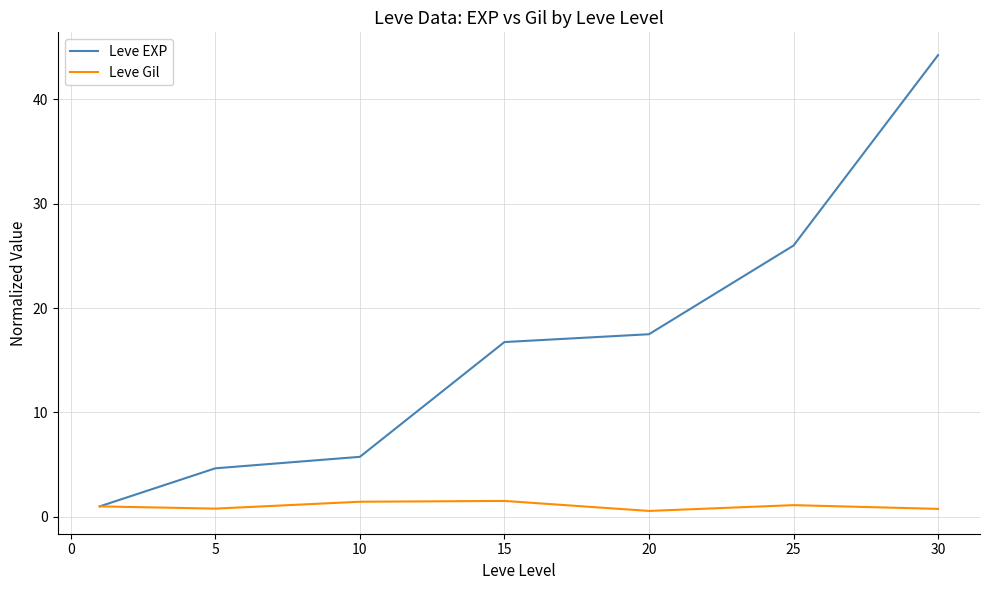

Which series has the largest range (max minus min)?

Leve EXP